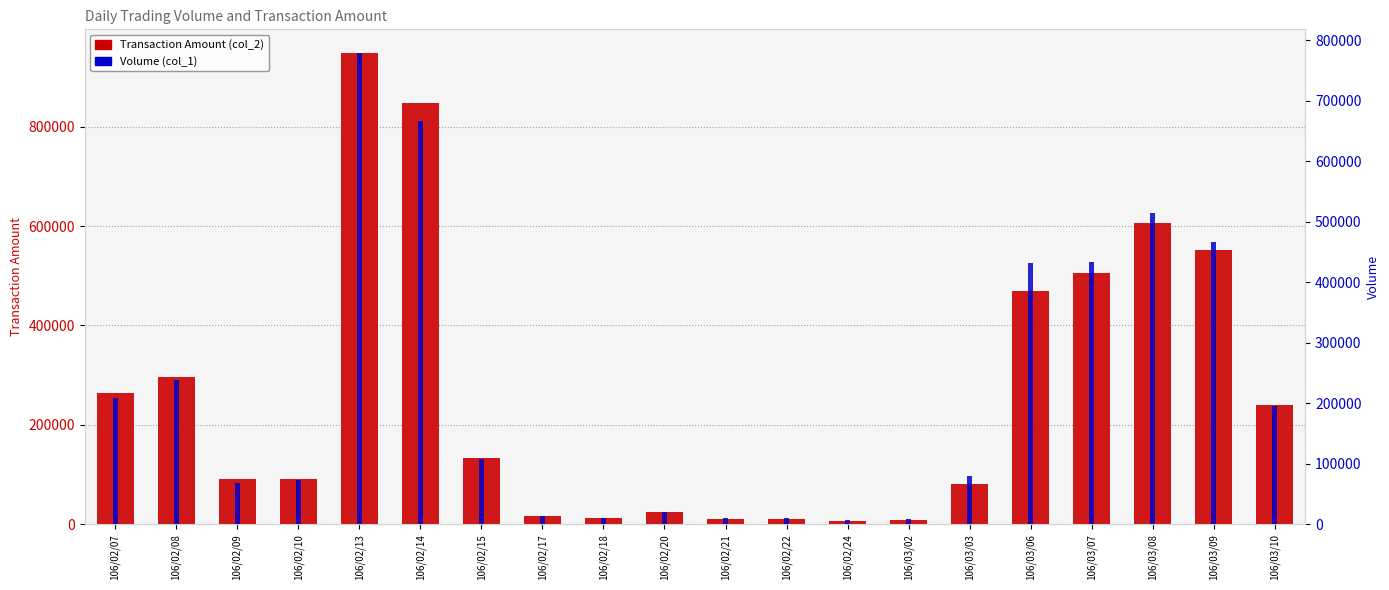

What is the sum of the Volume (col_1) values at 106/02/07 and 106/02/18?

219000